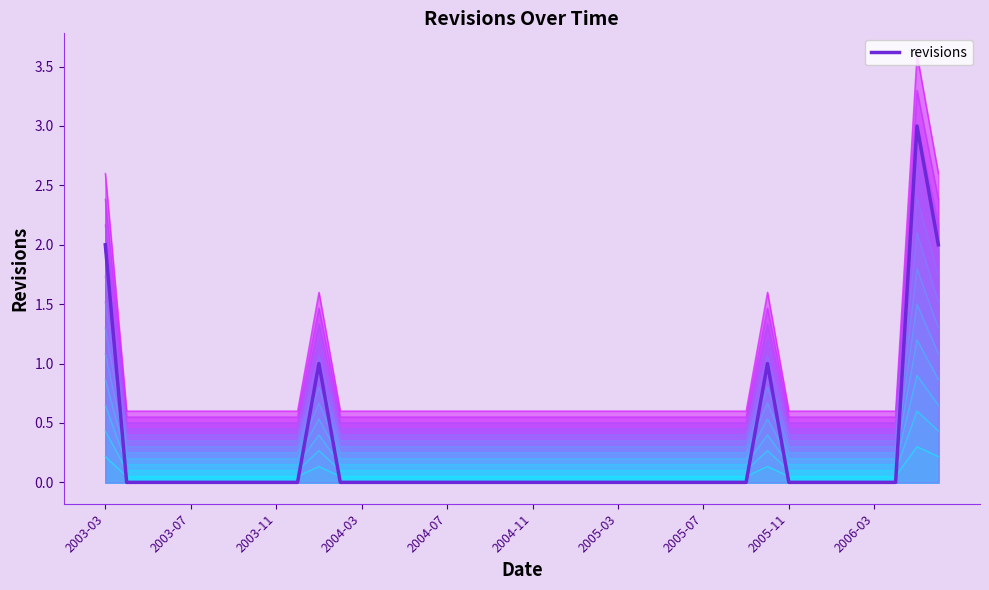

What is the label of the 22nd point from the left?

2004-12